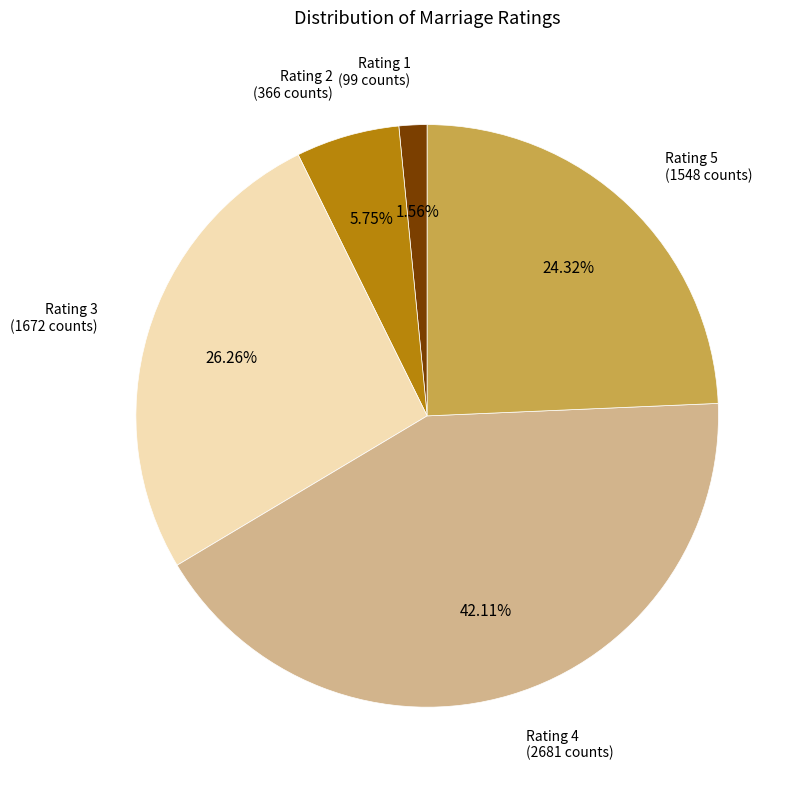

Which has a higher value, Rating 3 (1672 counts) or Rating 4 (2681 counts)?

Rating 4 (2681 counts)